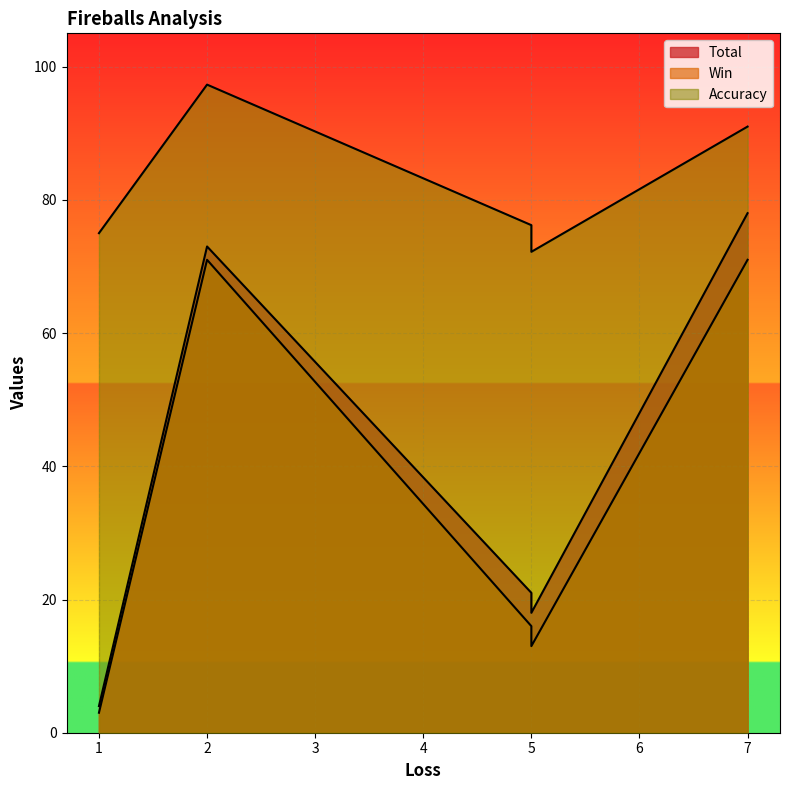

How many lines are shown in the chart?

3